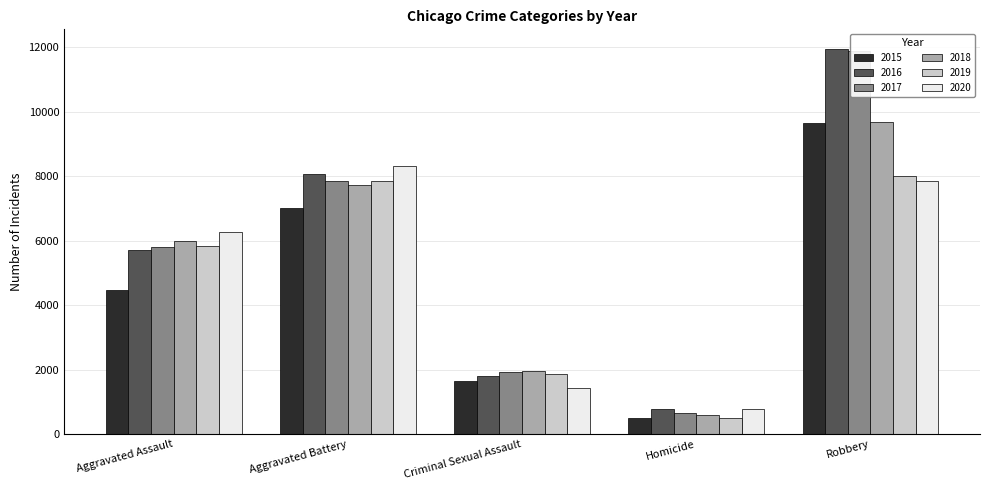

What is the spread (max minus min) of values at Criminal Sexual Assault?

524